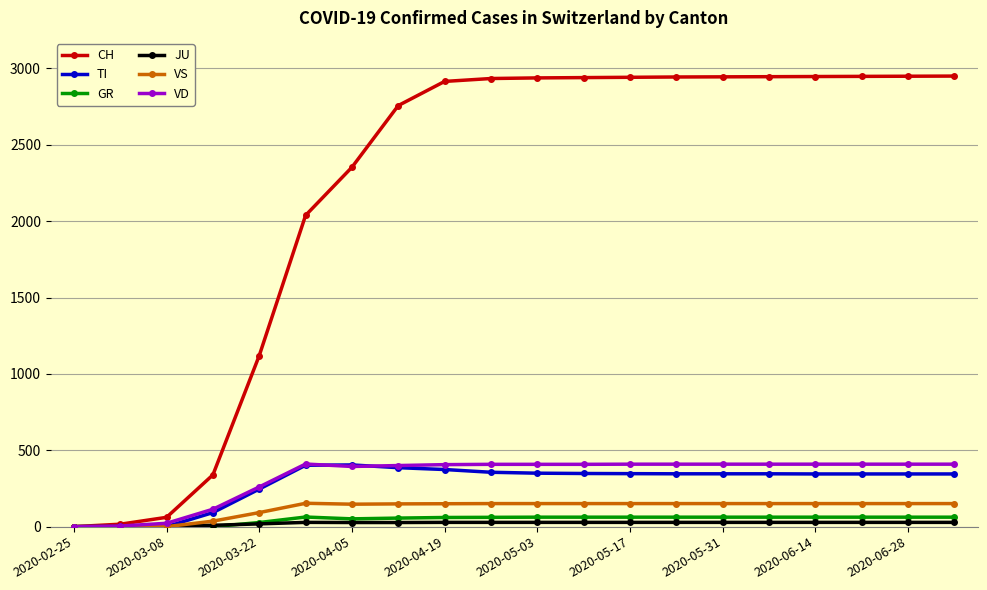

Which series has the largest total across all categories?

CH